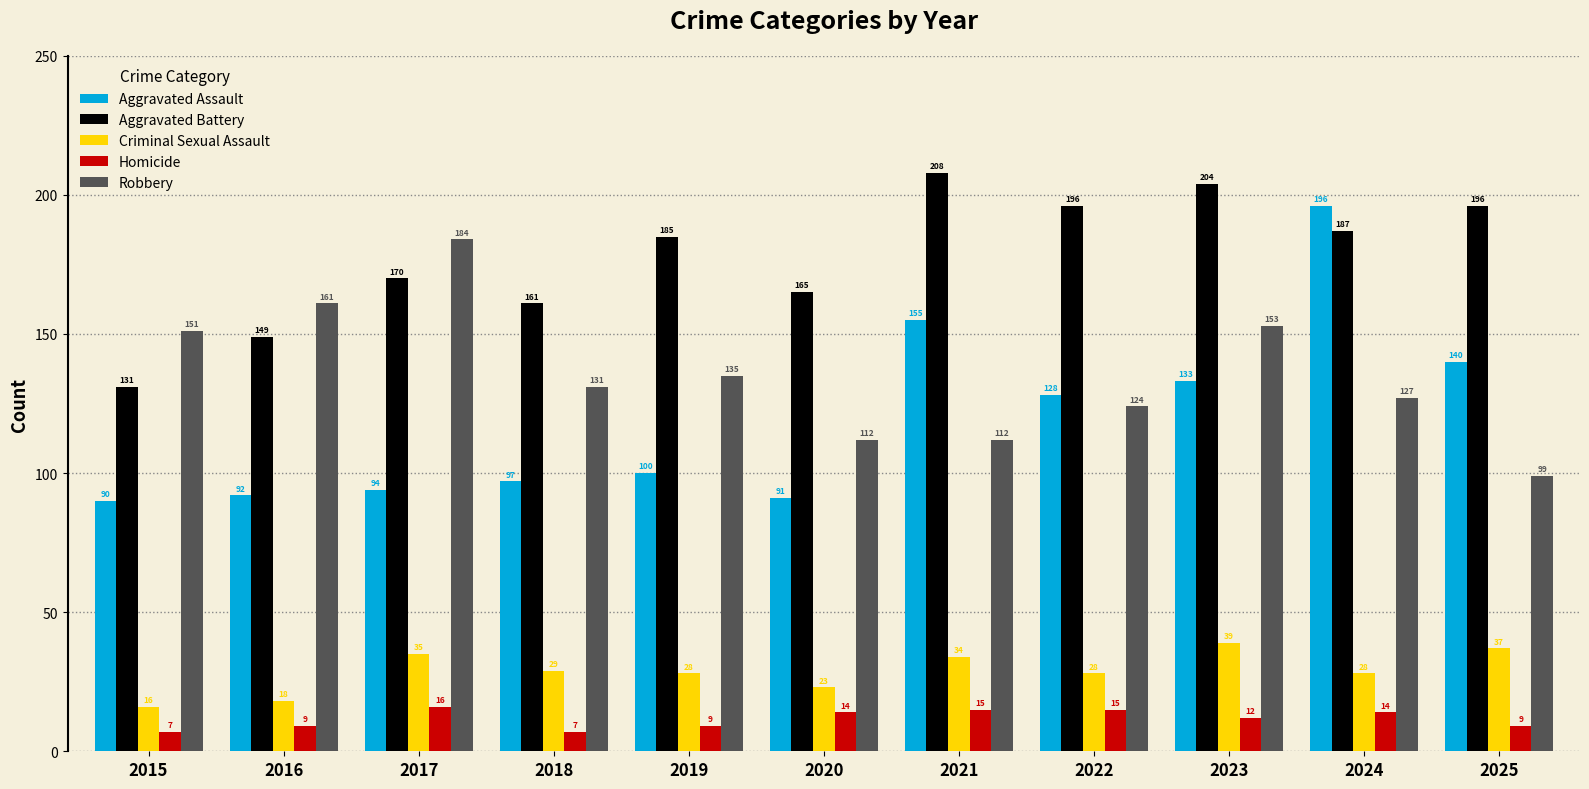

What is the difference between the highest and lowest values at 2023?

192